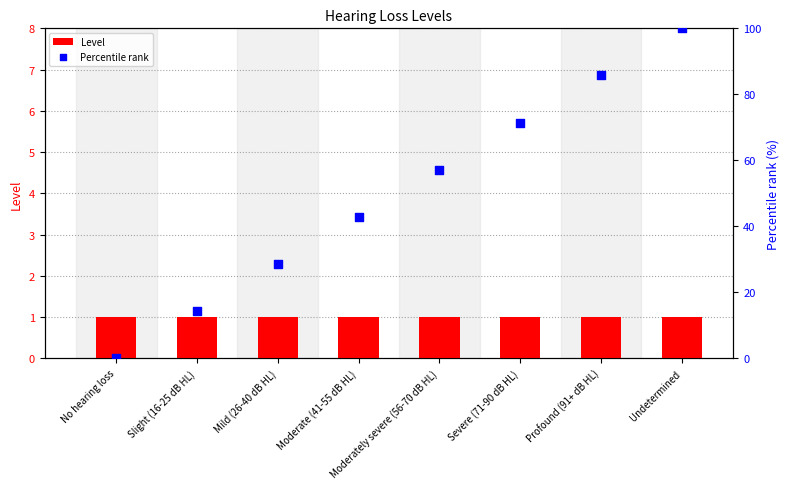

At which category is the sum across all series the highest?

Undetermined